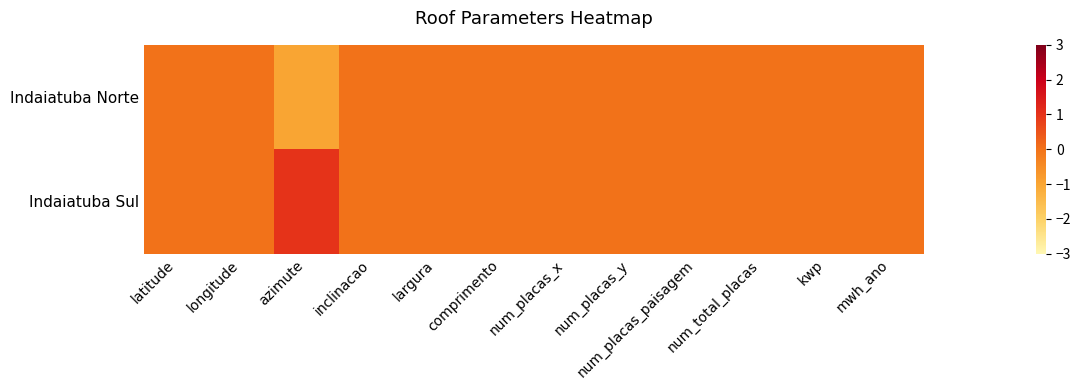

Between longitude and mwh_ano, which is larger?

longitude